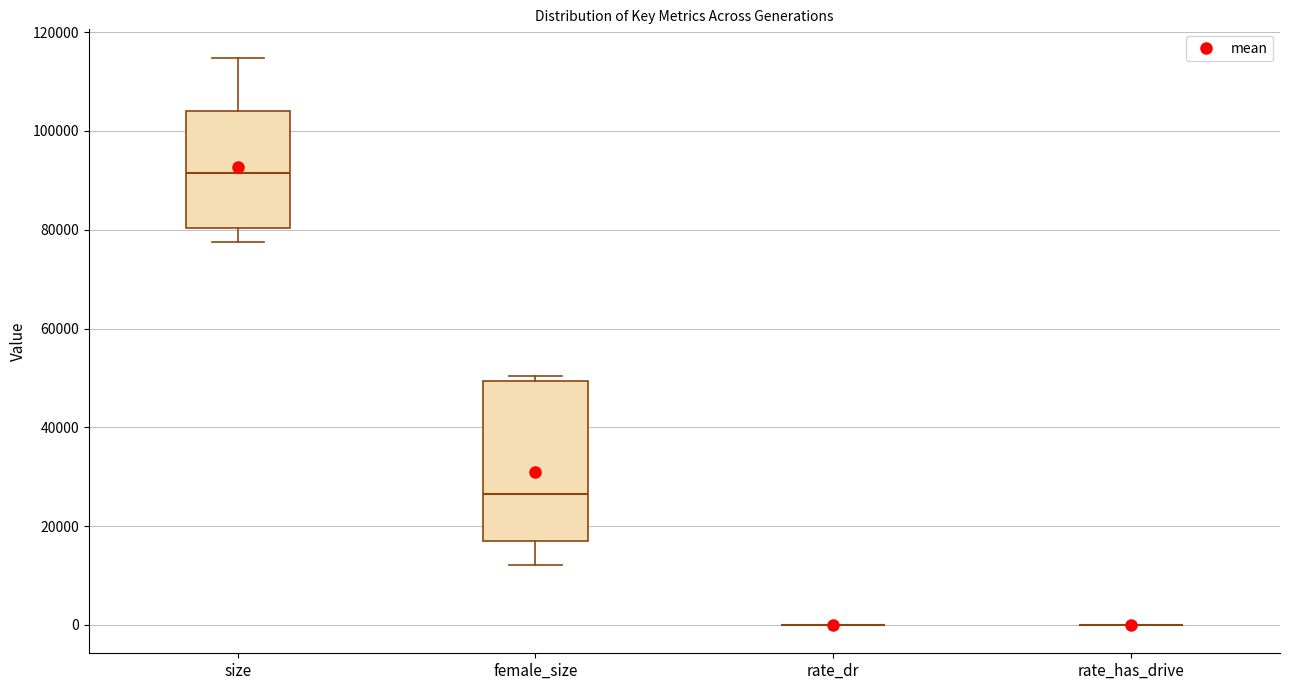

Reading left to right, read every box against the y-axis: the position of its median line, the range the box covers, and the ends of its whiskers. The values are not printed on the chart, so give them approximately, as read against the axis.

size: median 92000, box 80000 to 104000, whiskers 78000 to 114000
female_size: median 26000, box 16000 to 50000, whiskers 12000 to 50000 (just above the box's upper edge)
rate_dr: box collapsed to a line at 0, whiskers 0 to 0
rate_has_drive: box collapsed to a line at 0, whiskers 0 to 0